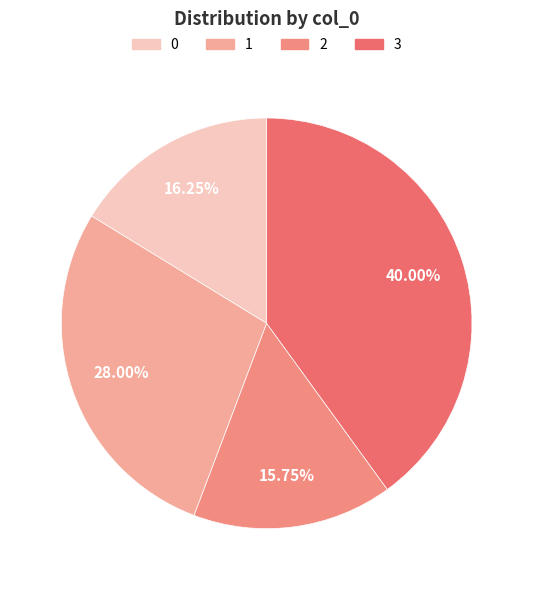

Rank the categories by value from lowest to highest.

2, 0, 1, 3